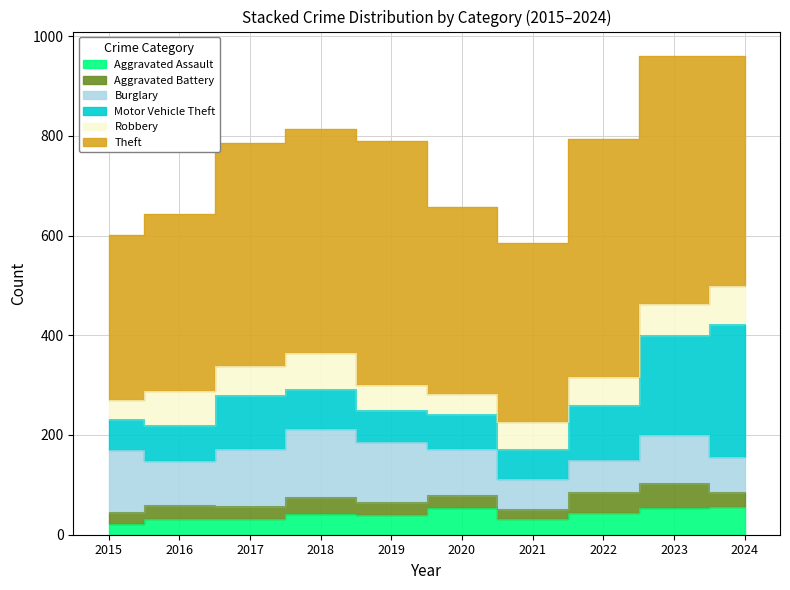

The Motor Vehicle Theft series shows 73 at 2016. True or false?

True